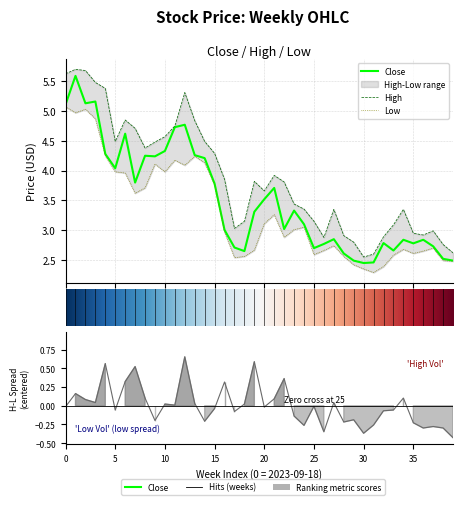

Reading right to left, transcribe all the data shown in this chart.

Close: 2.5	2.5	2.7	2.8	2.8	2.8	2.7	2.8	2.5	2.5	2.5	2.6	2.8	2.8	2.7	3.1	3.3	3.0	3.7	3.5	3.3	2.7	2.7	3.0	3.8	4.2	4.3	4.8	4.7	4.3	4.2	4.2	3.8	4.6	4.0	4.3	5.2	5.1	5.6	5.1
High: 2.6	2.8	3.0	2.9	3.0	3.3	3.1	2.9	2.6	2.5	2.8	2.9	3.3	2.9	3.2	3.4	3.4	3.8	3.9	3.7	3.8	3.2	3.0	3.9	4.3	4.5	4.8	5.3	4.8	4.6	4.5	4.4	4.7	4.8	4.5	5.4	5.5	5.7	5.7	5.6
Low: 2.5	2.5	2.7	2.7	2.6	2.7	2.6	2.4	2.3	2.3	2.4	2.6	2.7	2.7	2.6	3.0	3.0	2.9	3.3	3.1	2.7	2.6	2.5	3.0	3.8	4.1	4.2	4.1	4.2	4.0	4.1	3.7	3.6	4.0	4.0	4.2	4.9	5.0	5.0	5.1